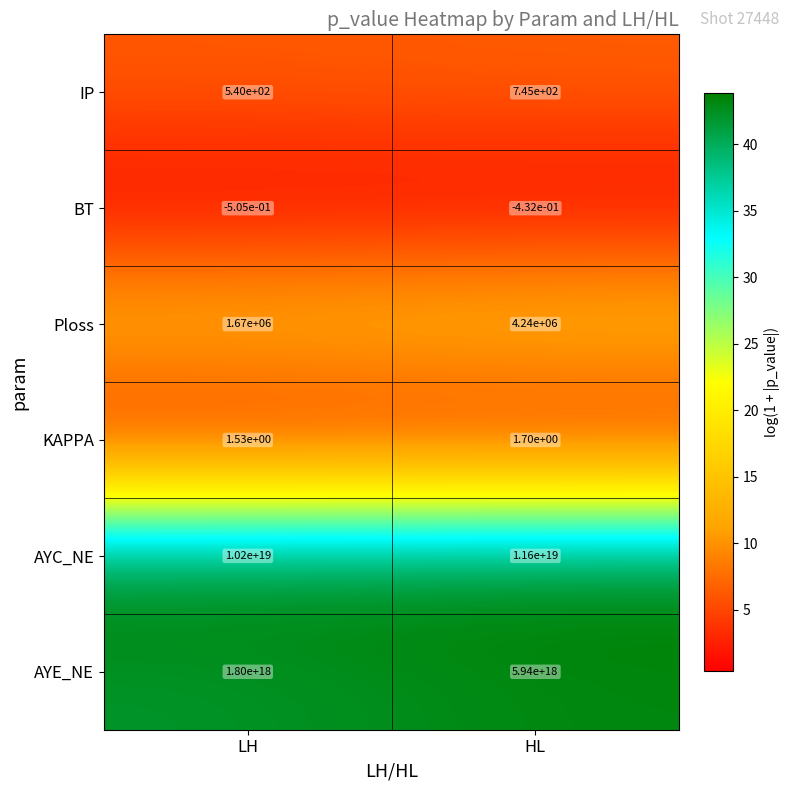

At which label is Ploss closest to 2955000?

LH